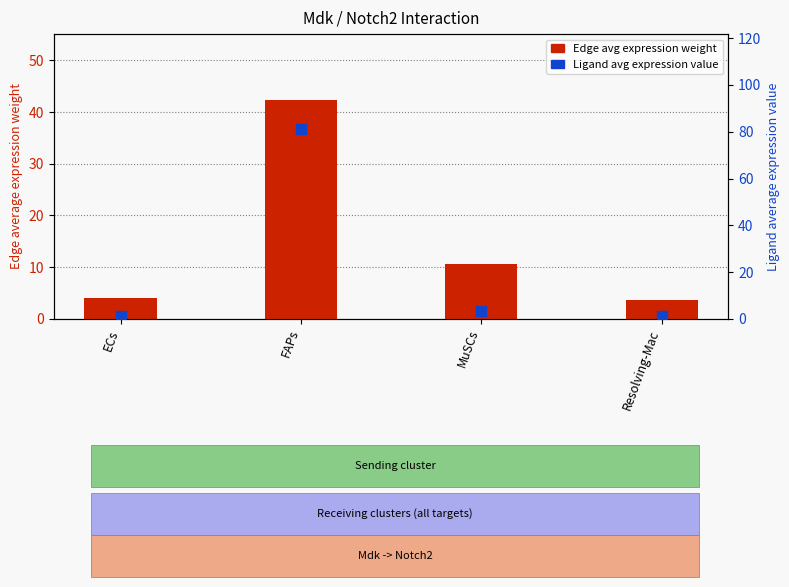

Which series has the largest total across all categories?

Ligand avg expression value